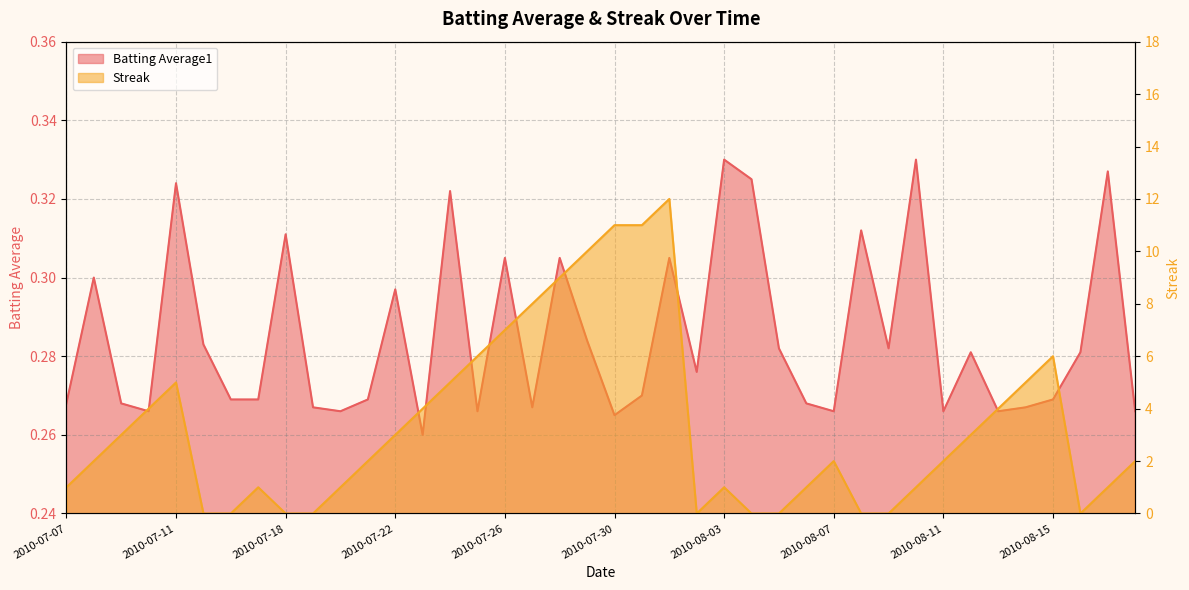

At which category is the sum across all series the highest?

2010-08-01